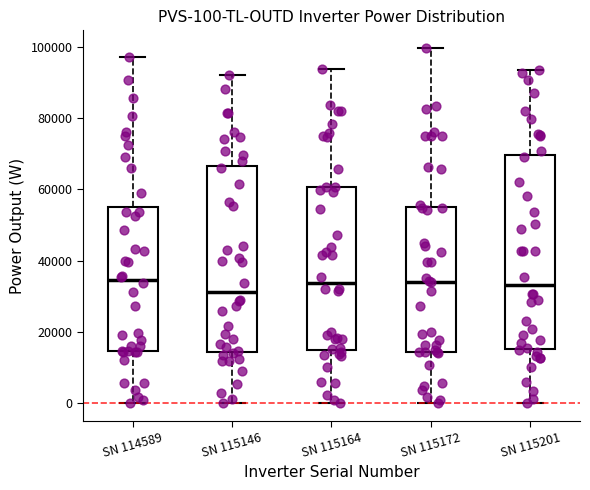

Comparing the boxes themselves (not the whiskers), which one is the tallest?

SN 115201